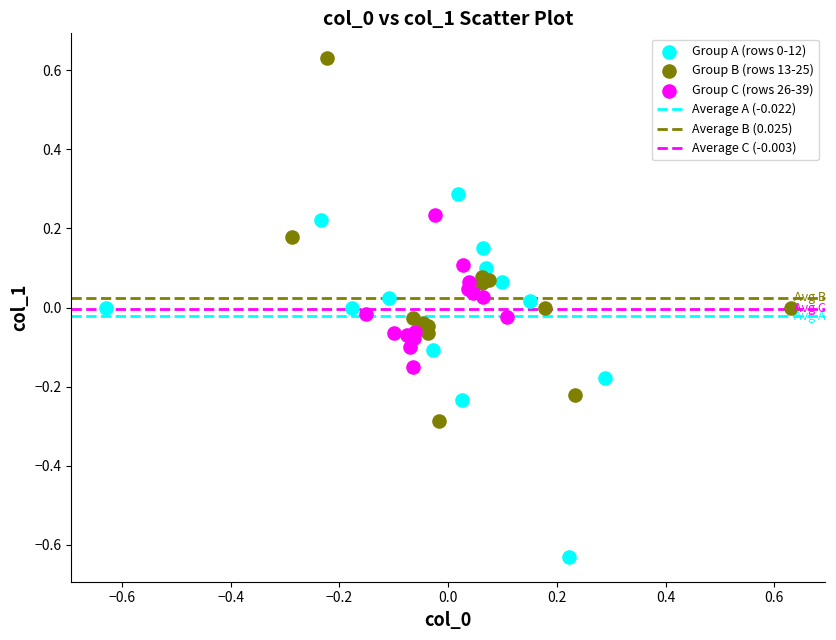

Which series contains the highest Y value?

Group B (rows 13-25)